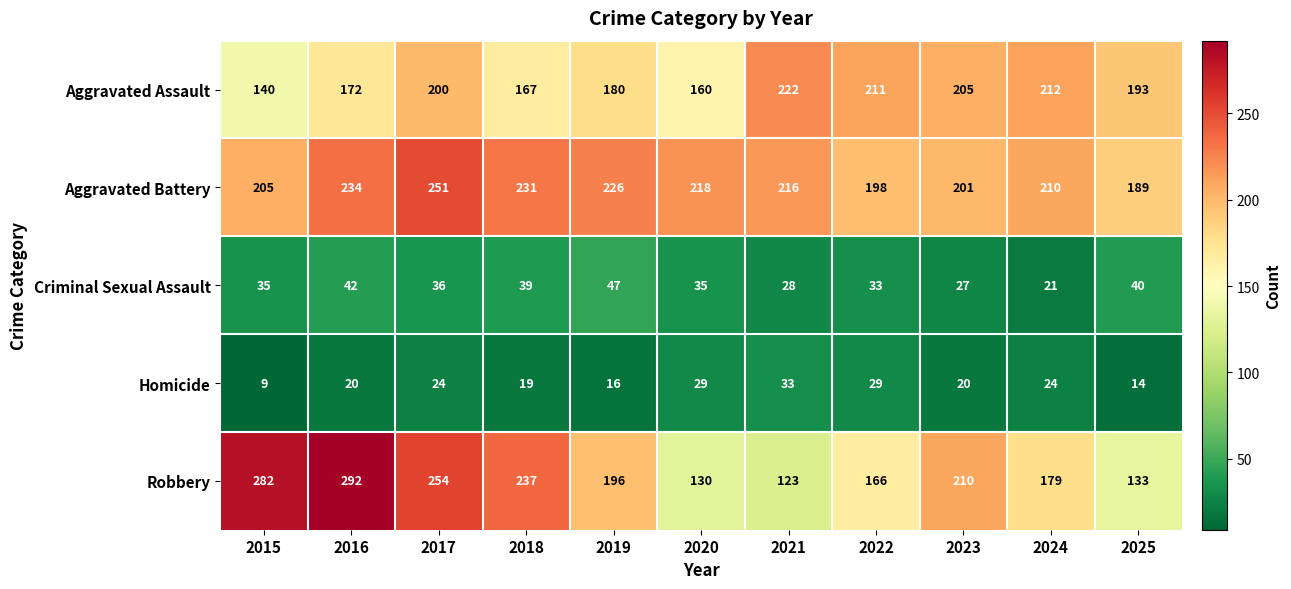

Rank the series by their maximum value, from highest to lowest.

Robbery, Aggravated Battery, Aggravated Assault, Criminal Sexual Assault, Homicide